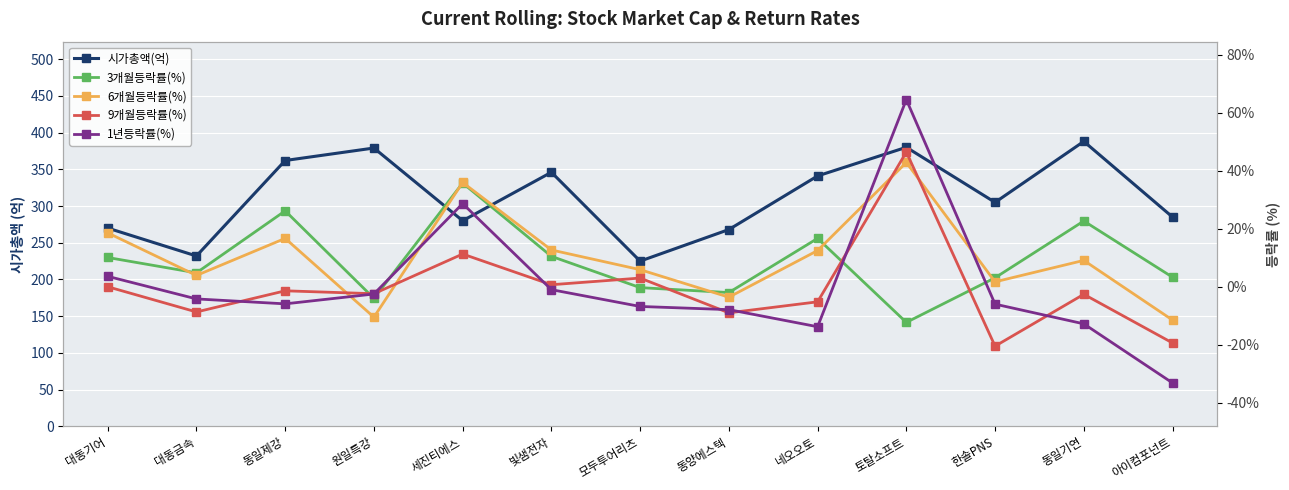

List the series in order of their peak value, highest first.

시가총액(억), 1년등락률(%), 9개월등락률(%), 6개월등락률(%), 3개월등락률(%)